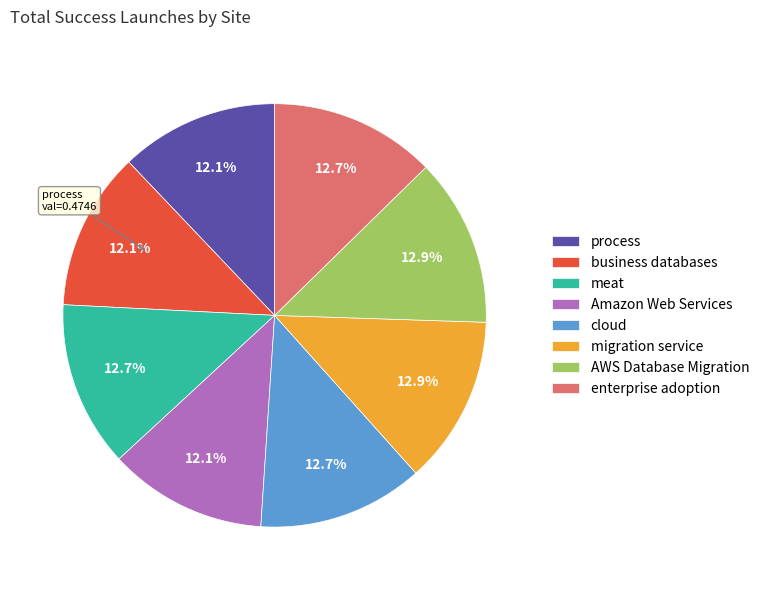

Which has a higher value, process or cloud?

cloud